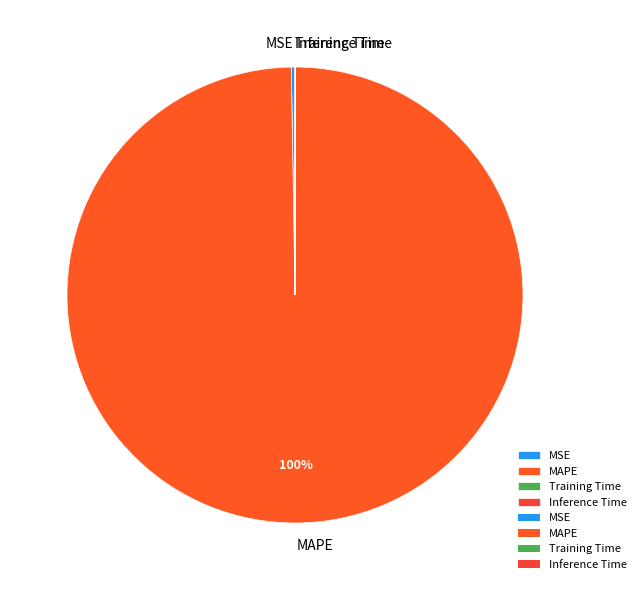

To the nearest percent, what is the average slice percentage?

25%